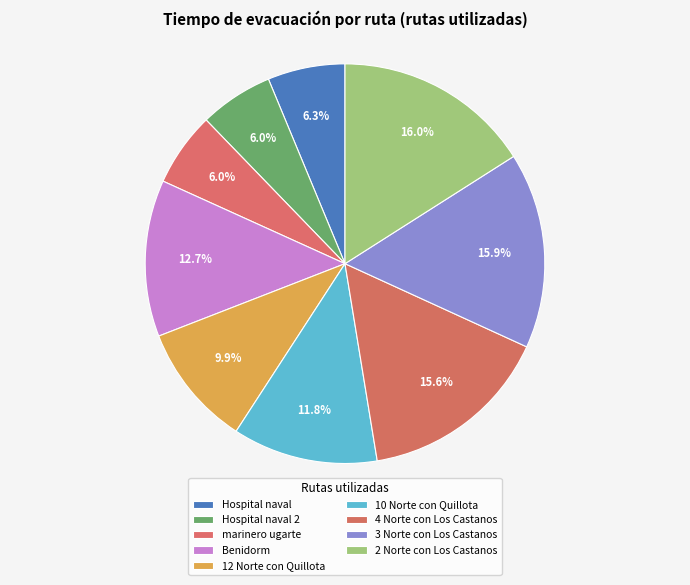

To the nearest percent, what portion does 4 Norte con Los Castanos represent?

16%